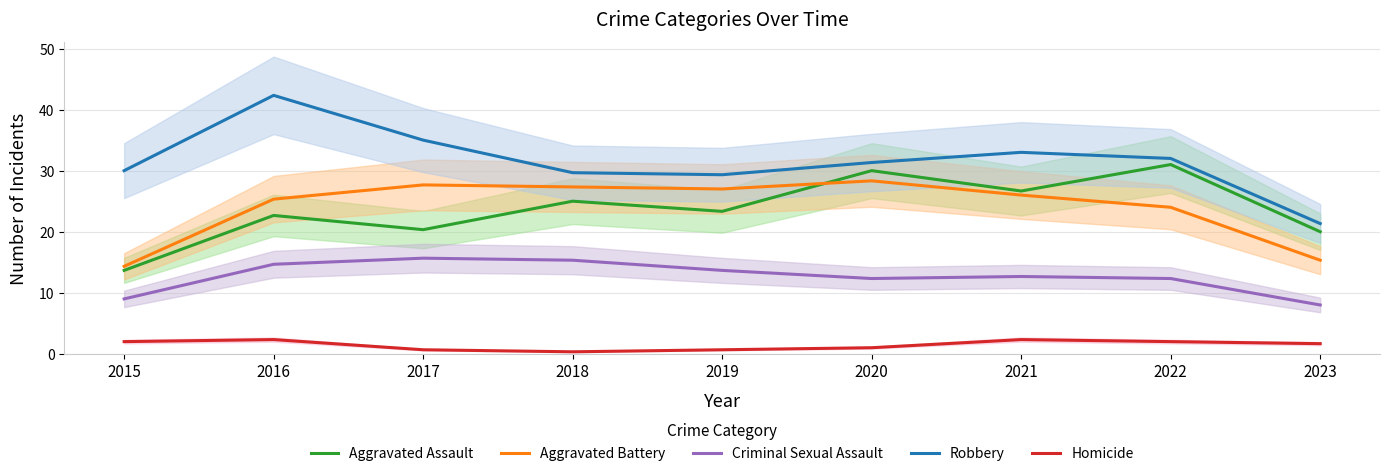

How many series are shown in this chart?

5